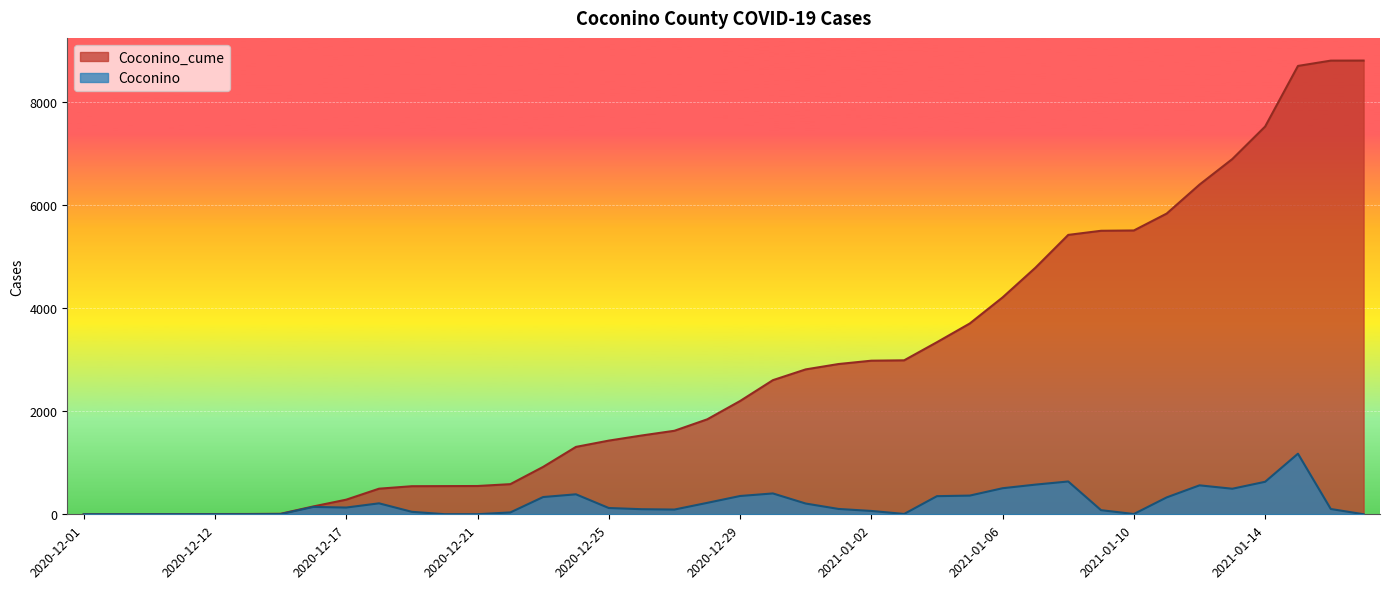

What is the value of the Coconino point at the 23rd from the left?

209